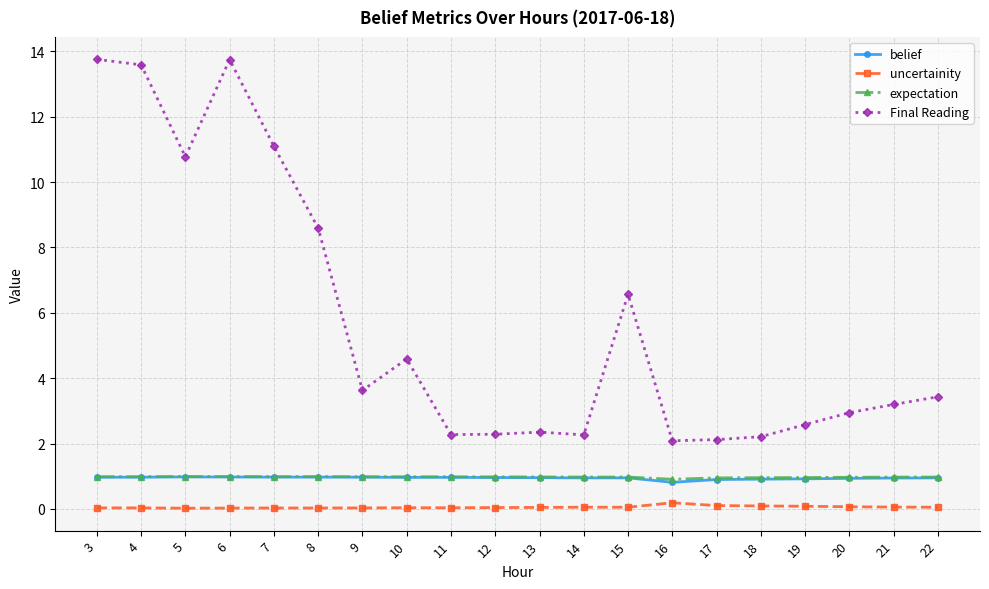

What is the maximum value shown in the chart?

13.8